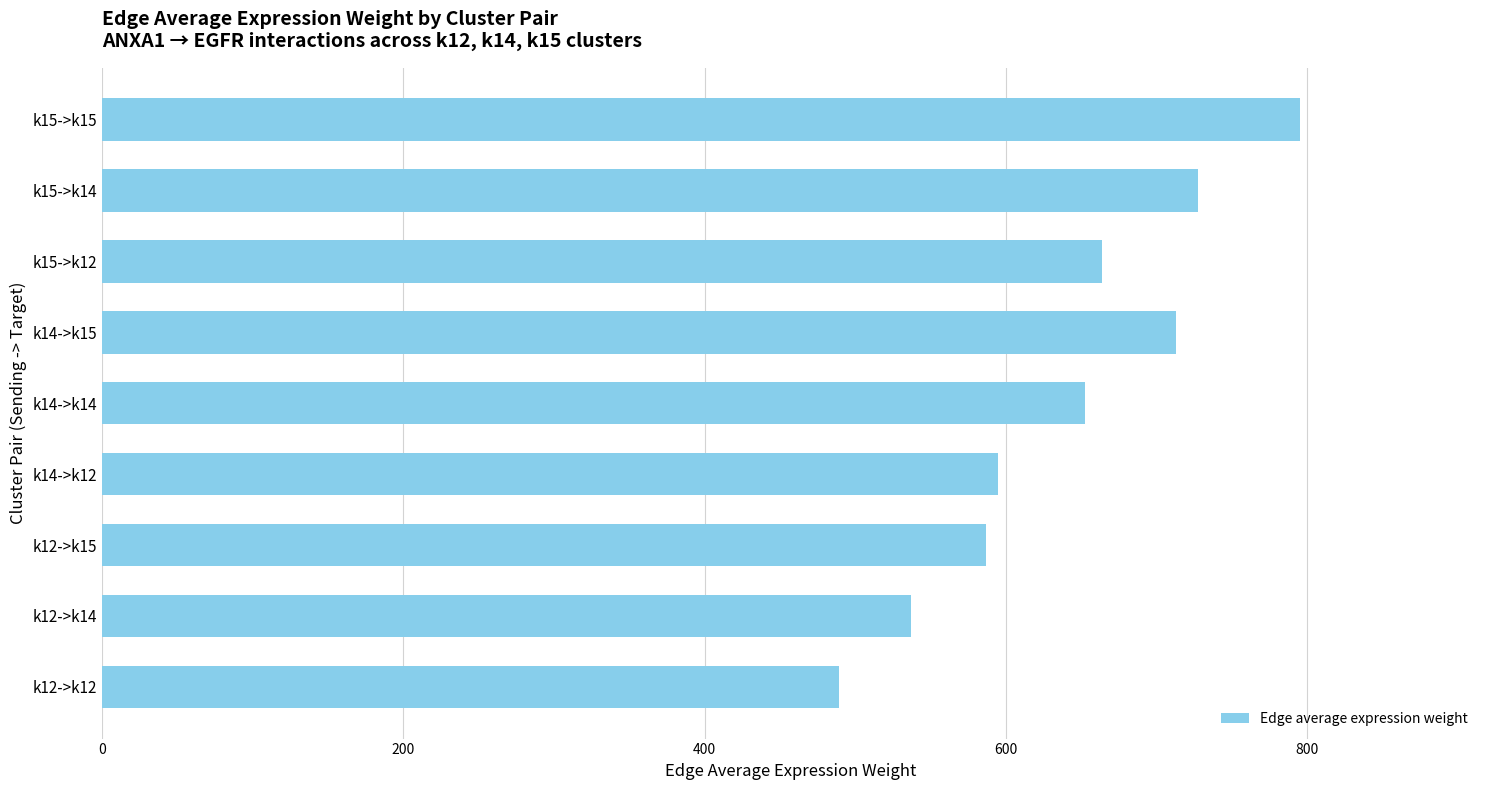

At which category does the chart reach its peak across all series?

k15->k15